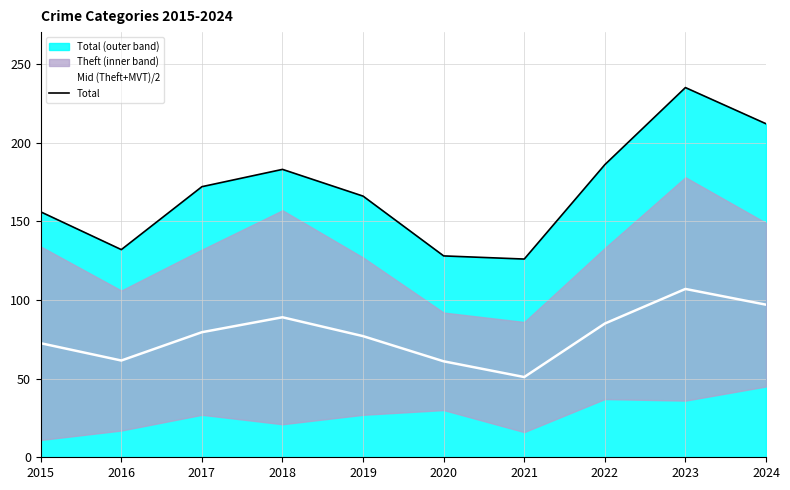

What is the highest value of the Mid (Theft+MVT)/2 series?

107.0